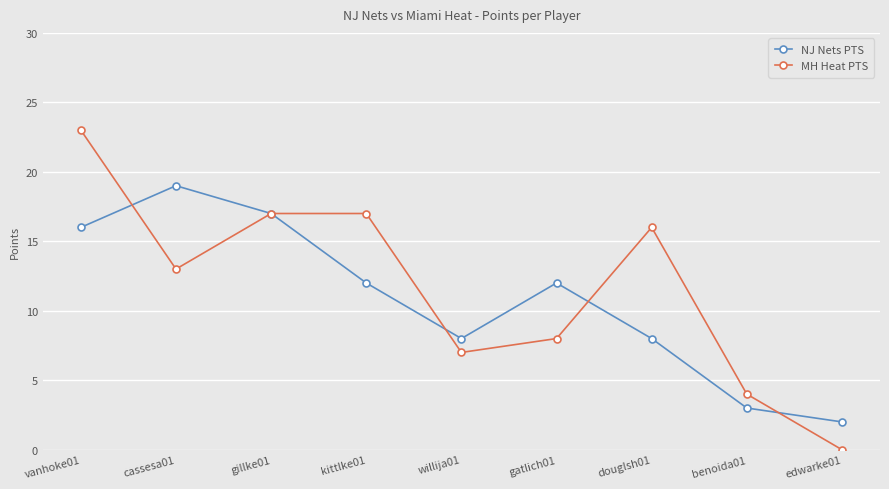

At which category does MH Heat PTS reach its first local valley?

cassesa01